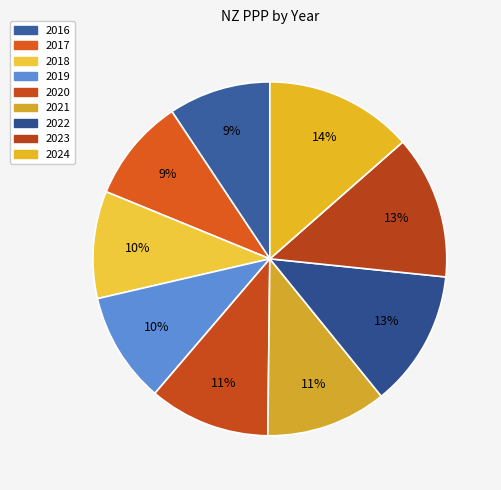

The 2016 slice represents 20% of the pie. True or false?

False